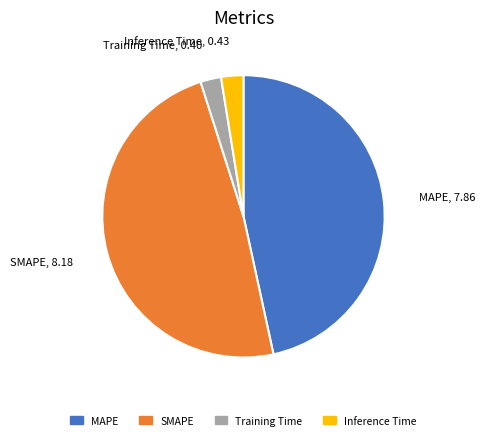

Which category has the biggest portion of the pie?

SMAPE